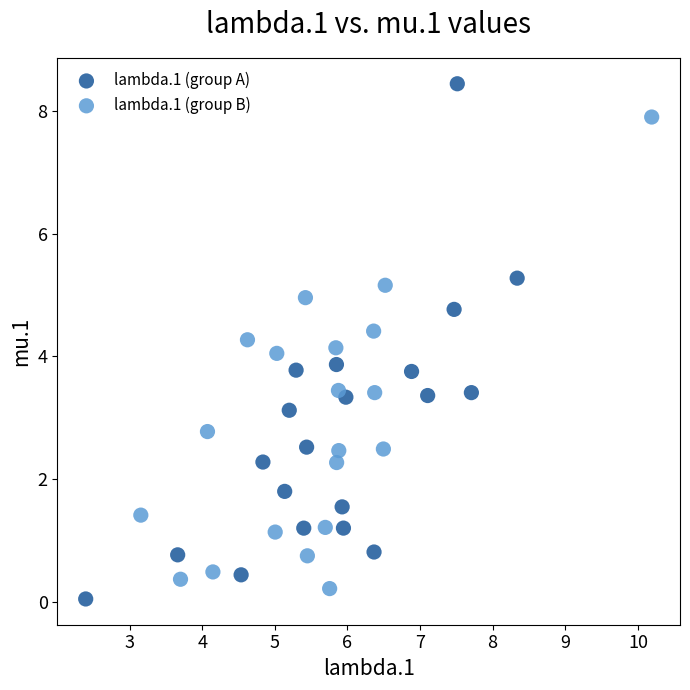

Which series contains the lowest Y value?

lambda.1 (group A)